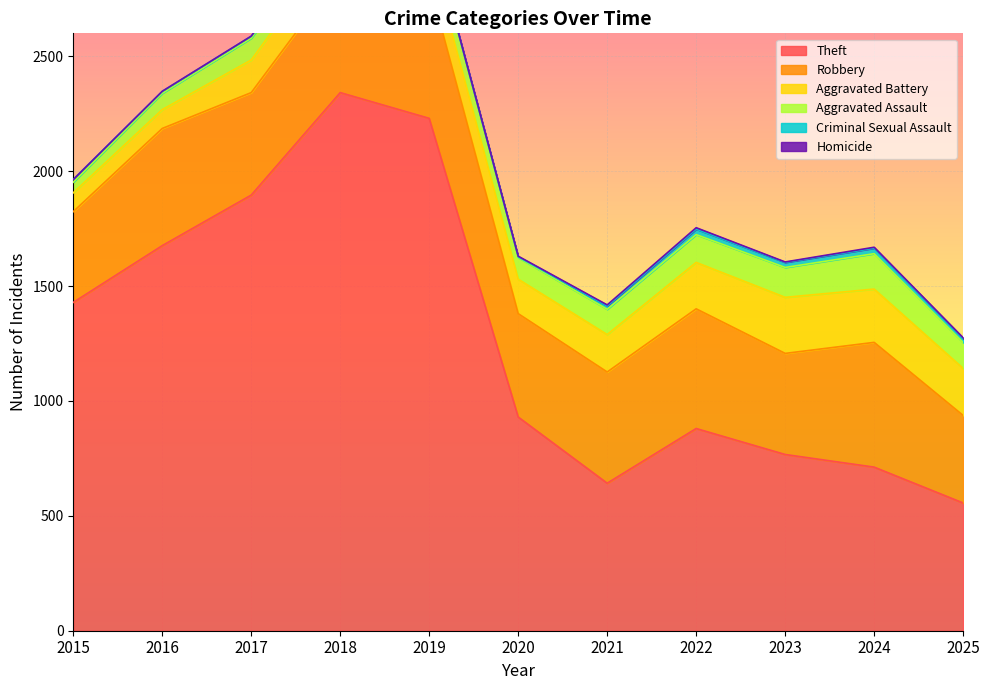

In Criminal Sexual Assault, how many points are lower than both neighbors (excluding endpoints)?

2